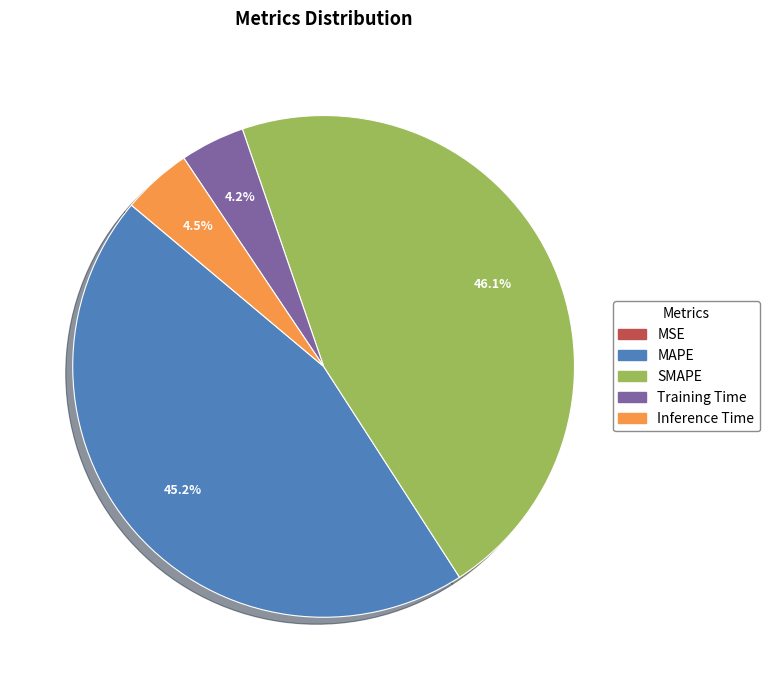

What is the largest slice in the pie chart?

SMAPE